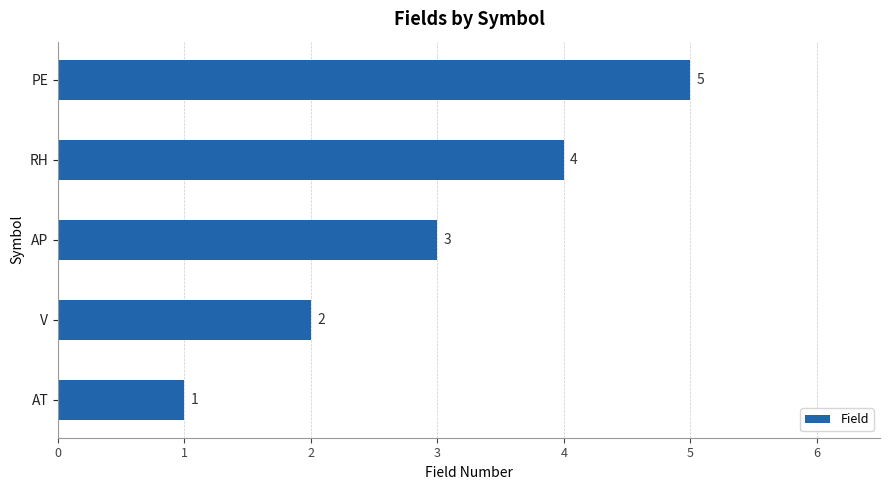

True or false: the data shows 1 at RH.

False